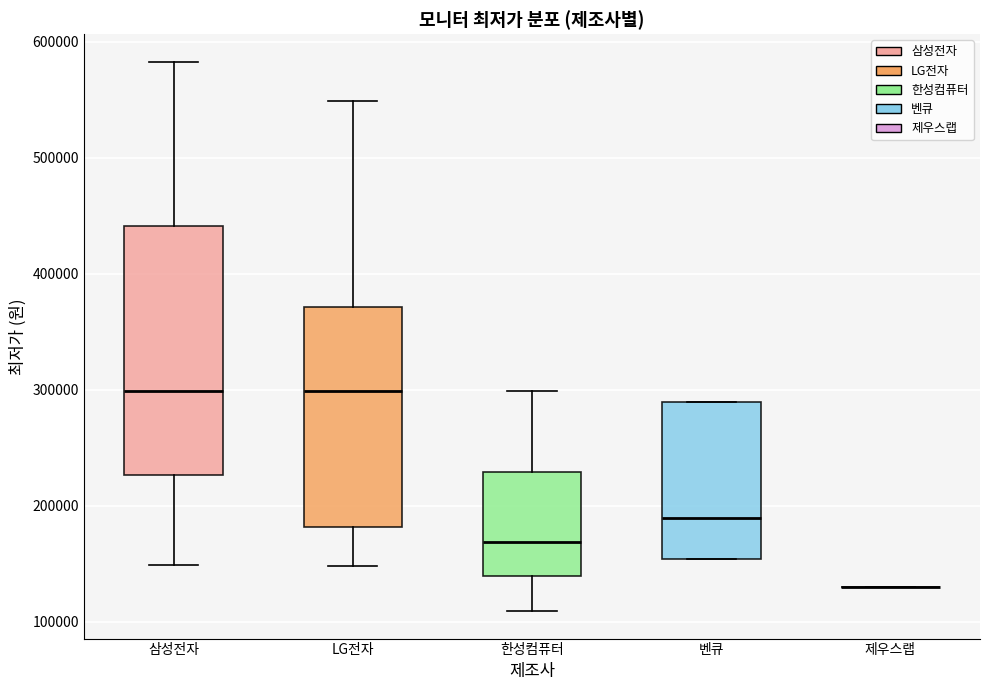

Comparing the boxes themselves (not the whiskers), which one is the tallest?

삼성전자